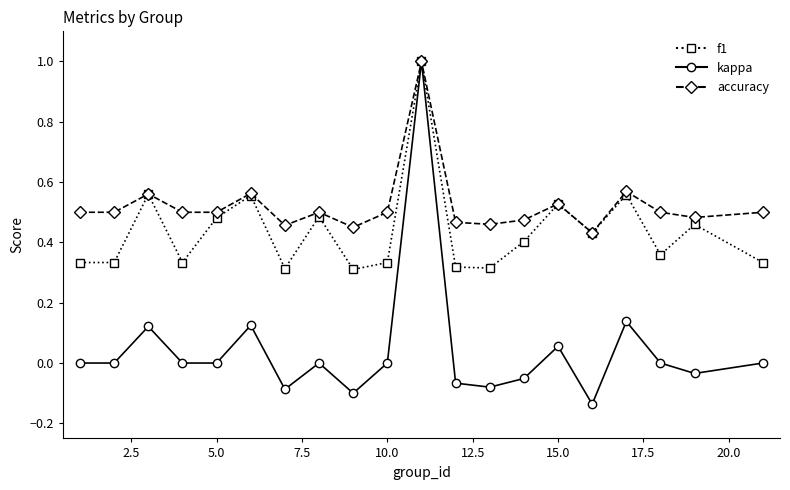

True or false: accuracy has more than 1 interior local peaks.

True